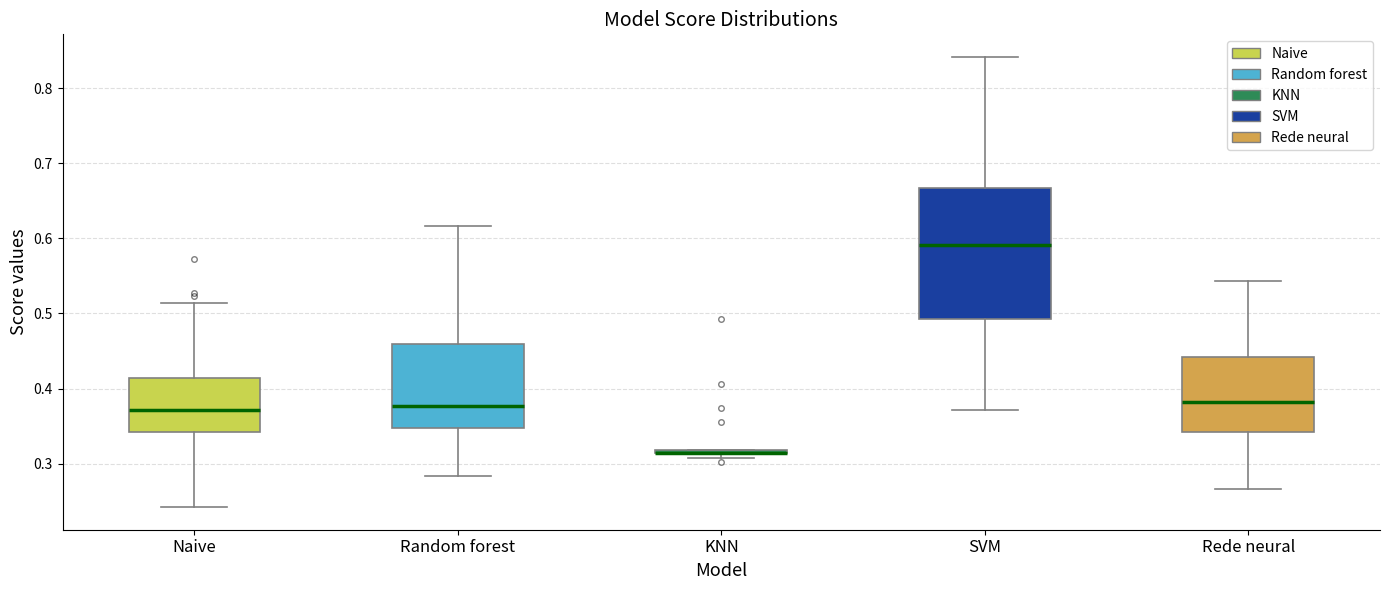

Where does the median line of the box for Naive sit on the y-axis? The values are not printed on the chart, so give them approximately, as read against the axis.

0.37